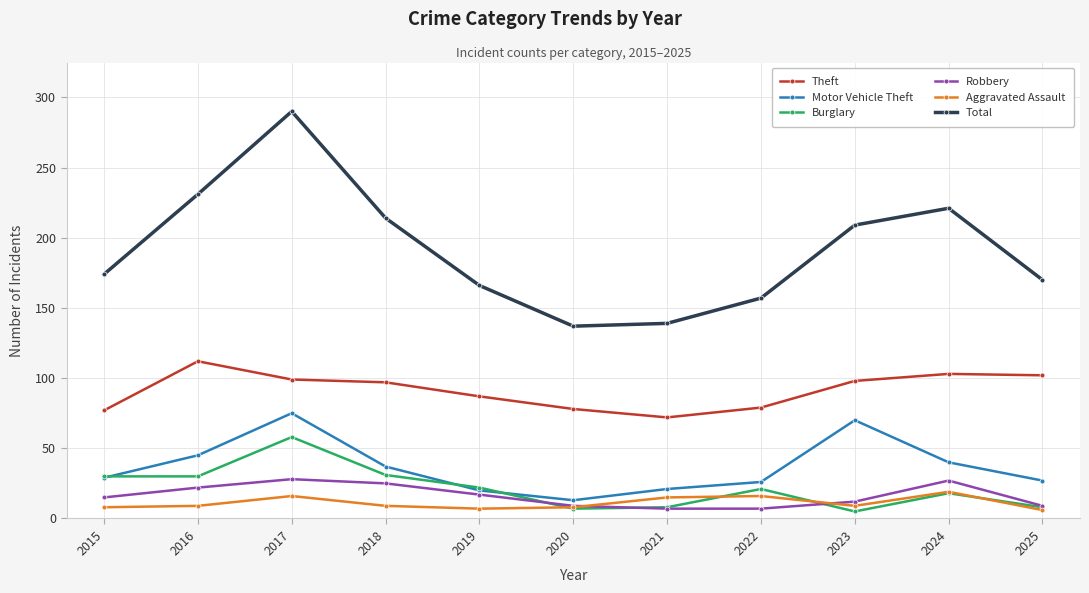

What is the difference between the maximum and second lowest values in the Burglary series?

51